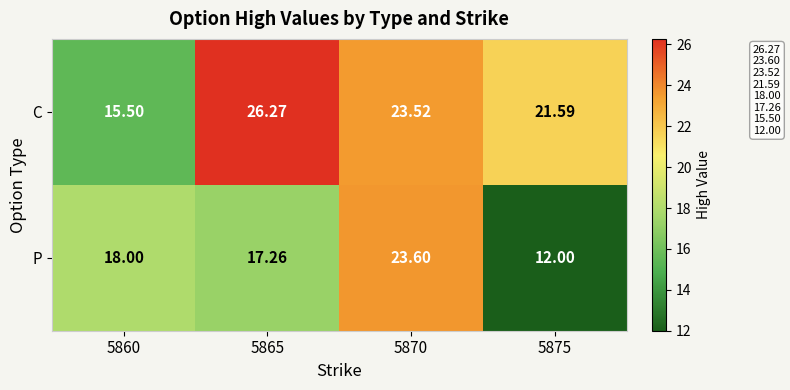

At which category is the sum across all series the highest?

5870